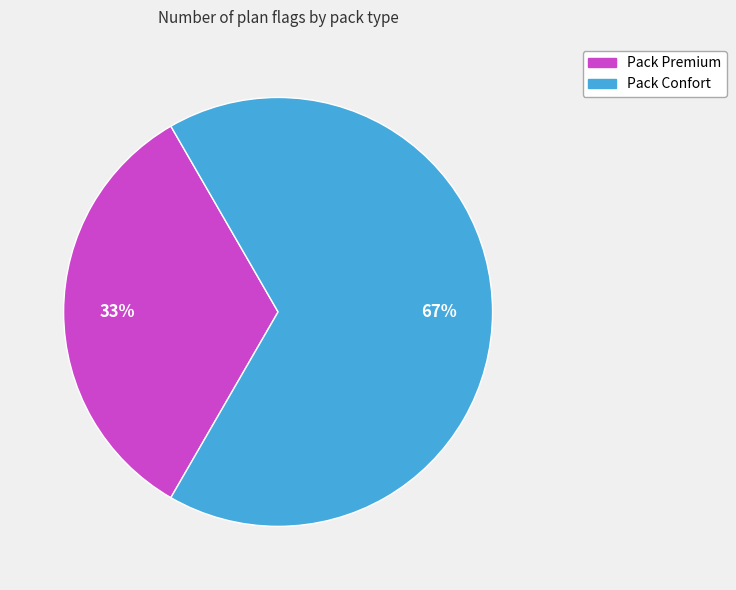

Does Pack Confort account for over 50% of the chart?

Yes